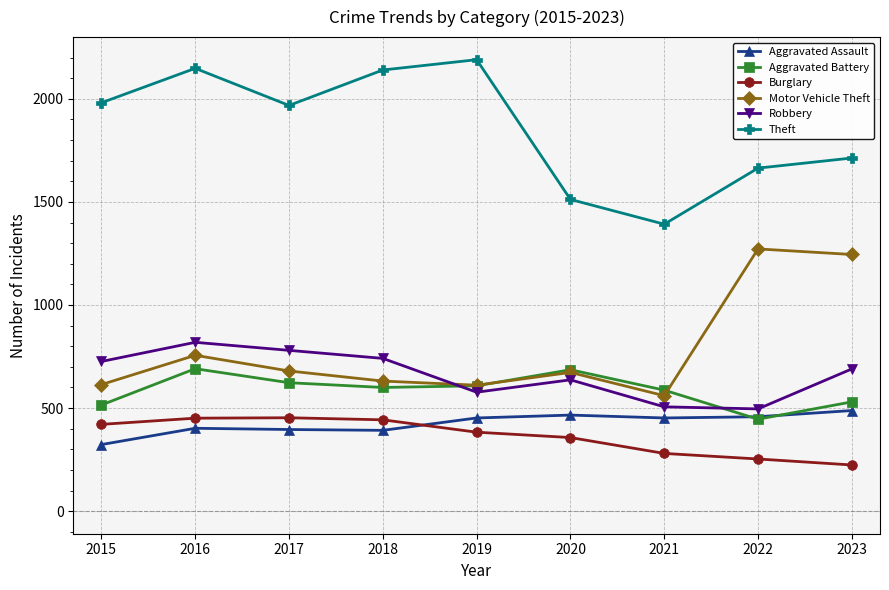

At which label does Robbery first exceed 690?

2015